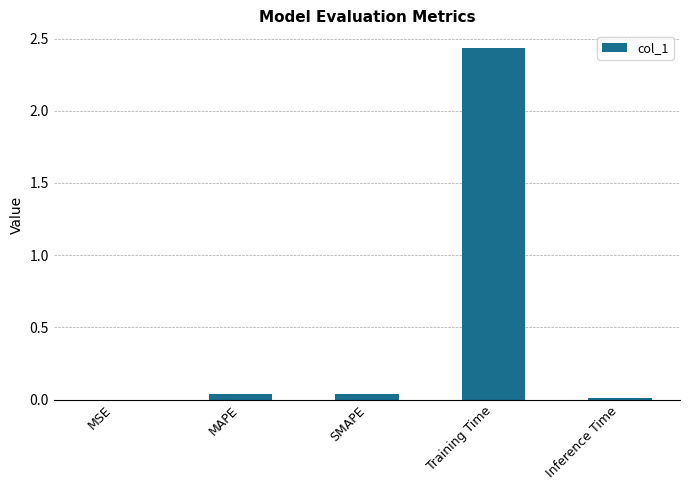

Does the chart contain stacked bars?

No